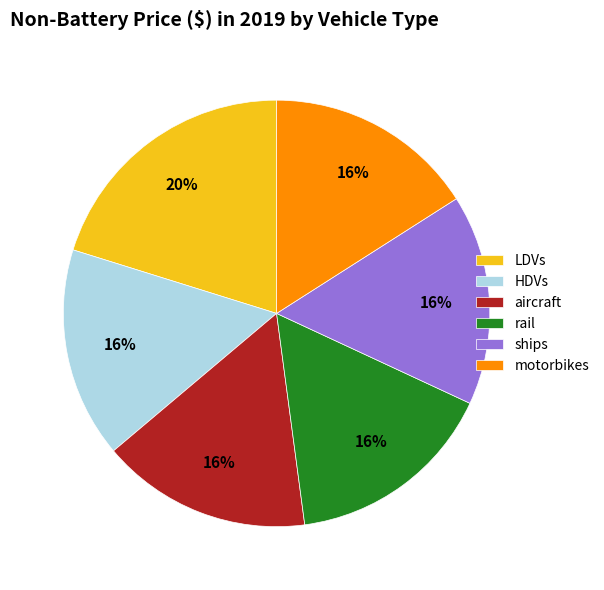

To the nearest percent, what portion does rail represent?

16%